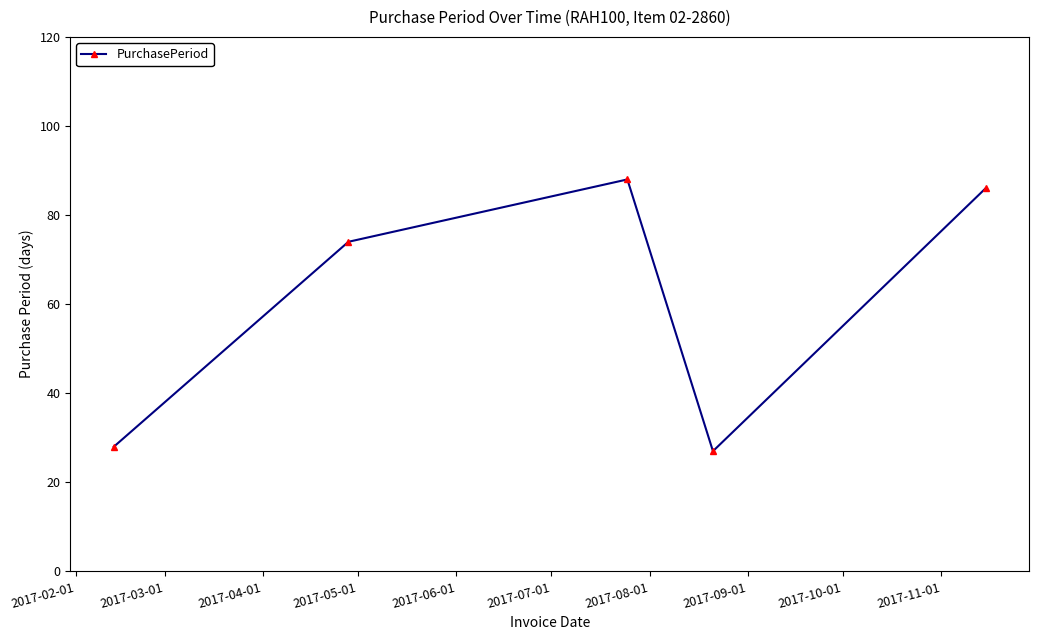

What is the average value?

61